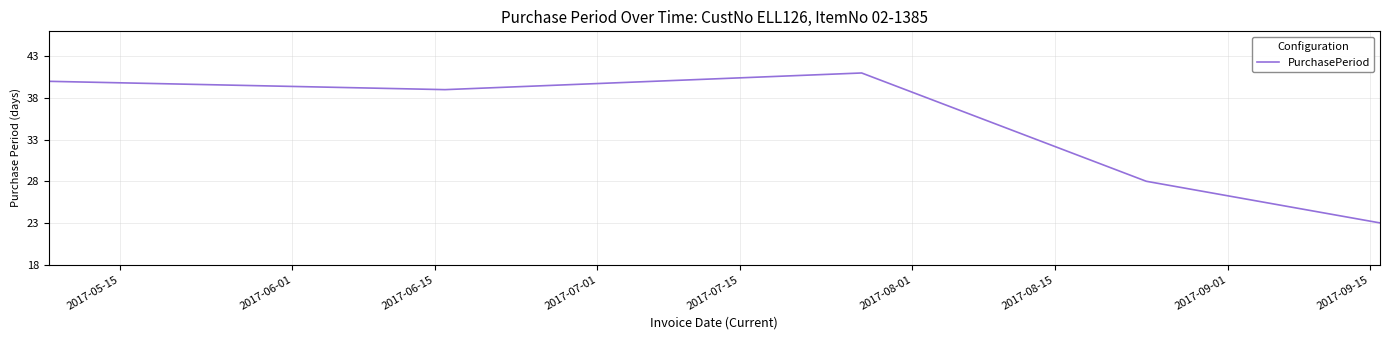

What is the minimum value shown in the chart?

23